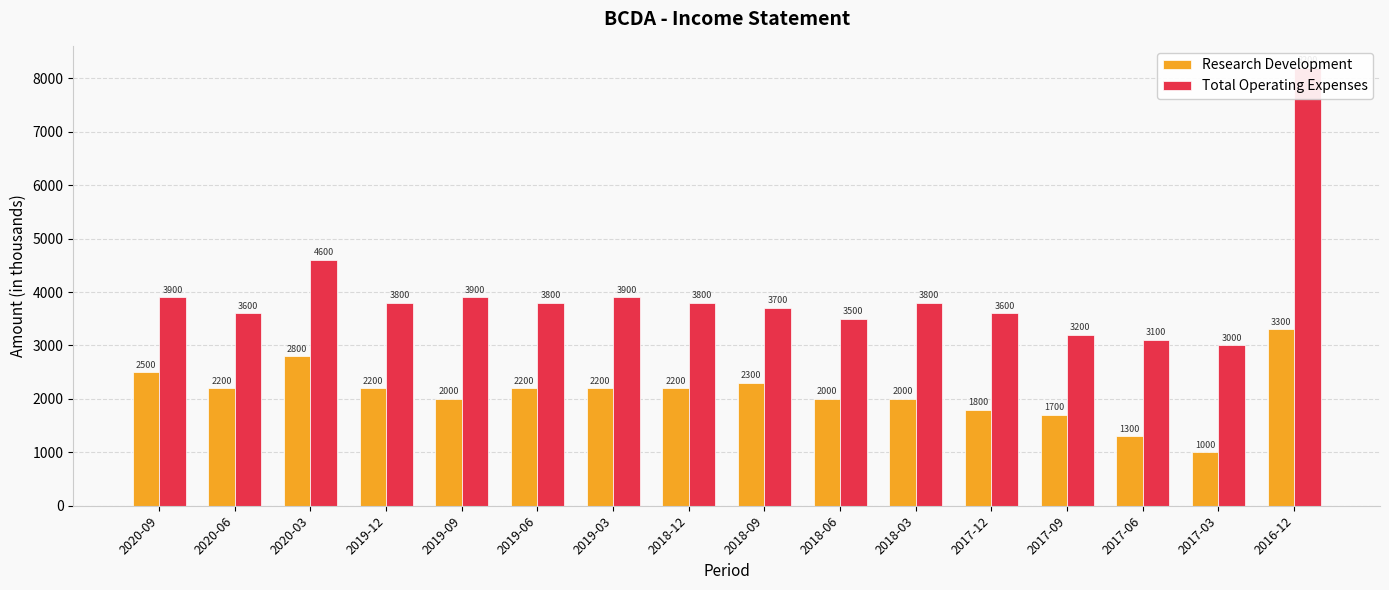

What is the difference between the maximum and minimum values in the Total Operating Expenses series?

5200